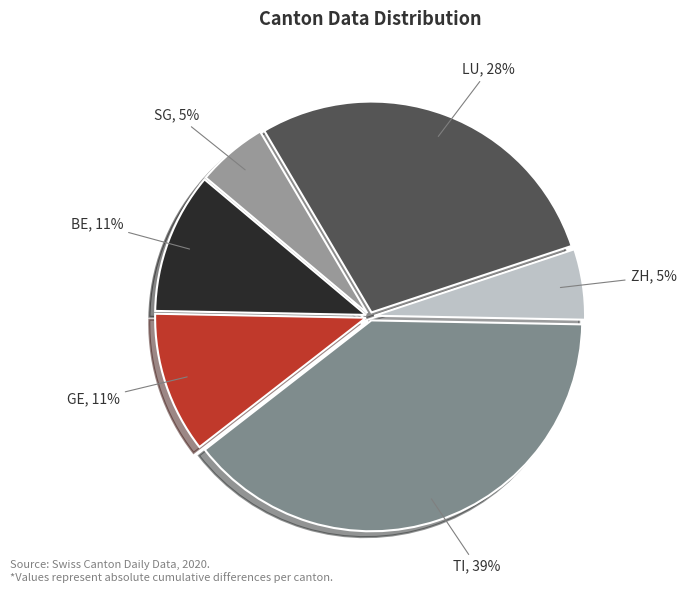

Which slice is the largest?

TI